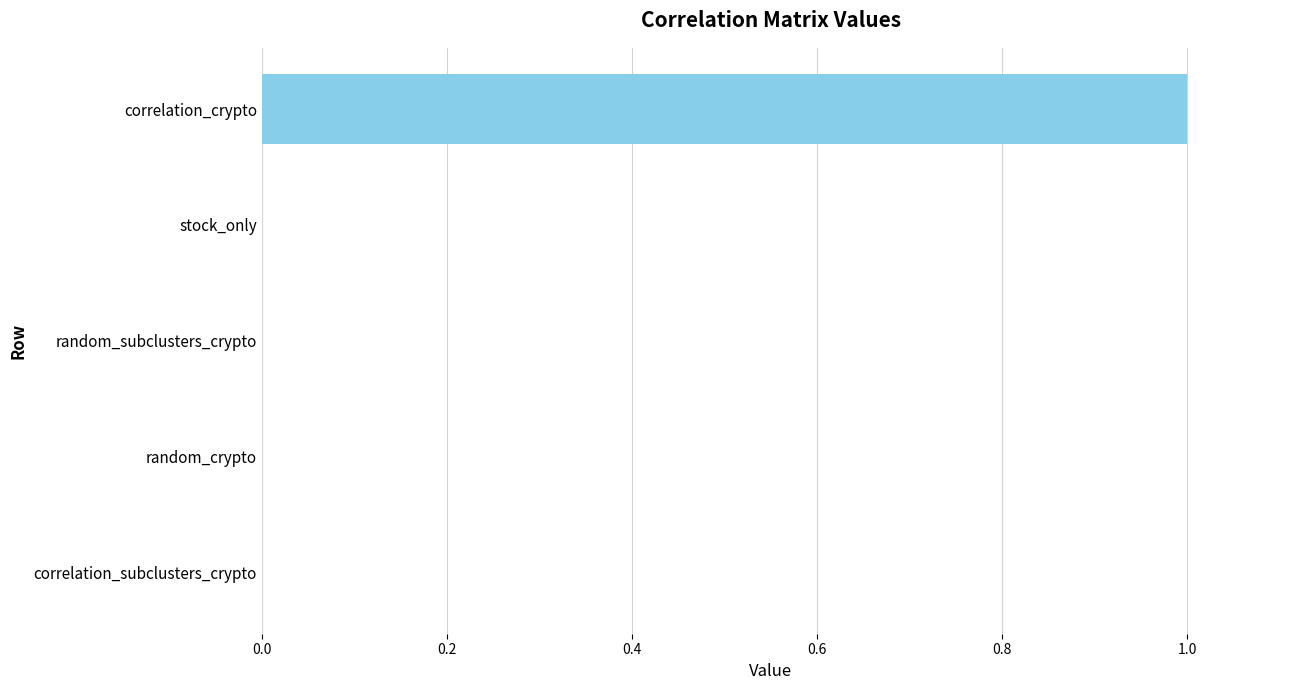

Count the number of data series in this chart.

1